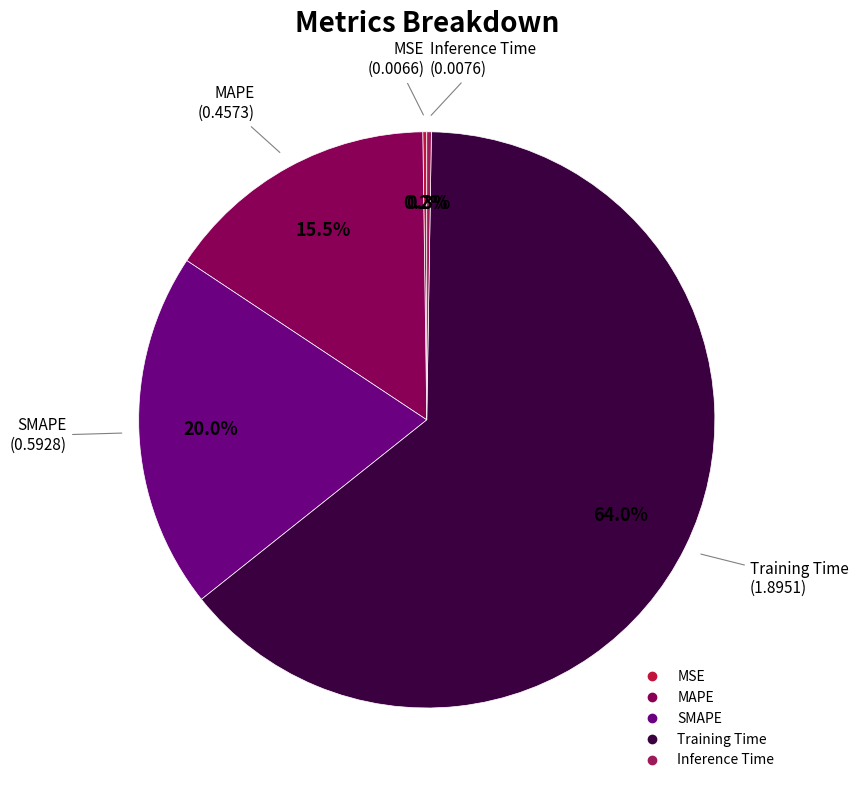

Is MAPE the majority of the pie?

No